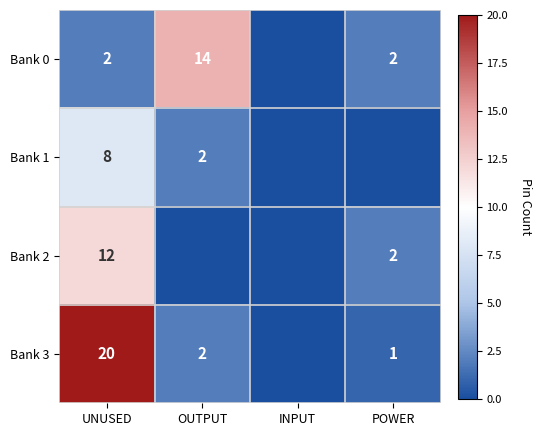

Is it true that Bank 1 equals 11 at UNUSED?

False